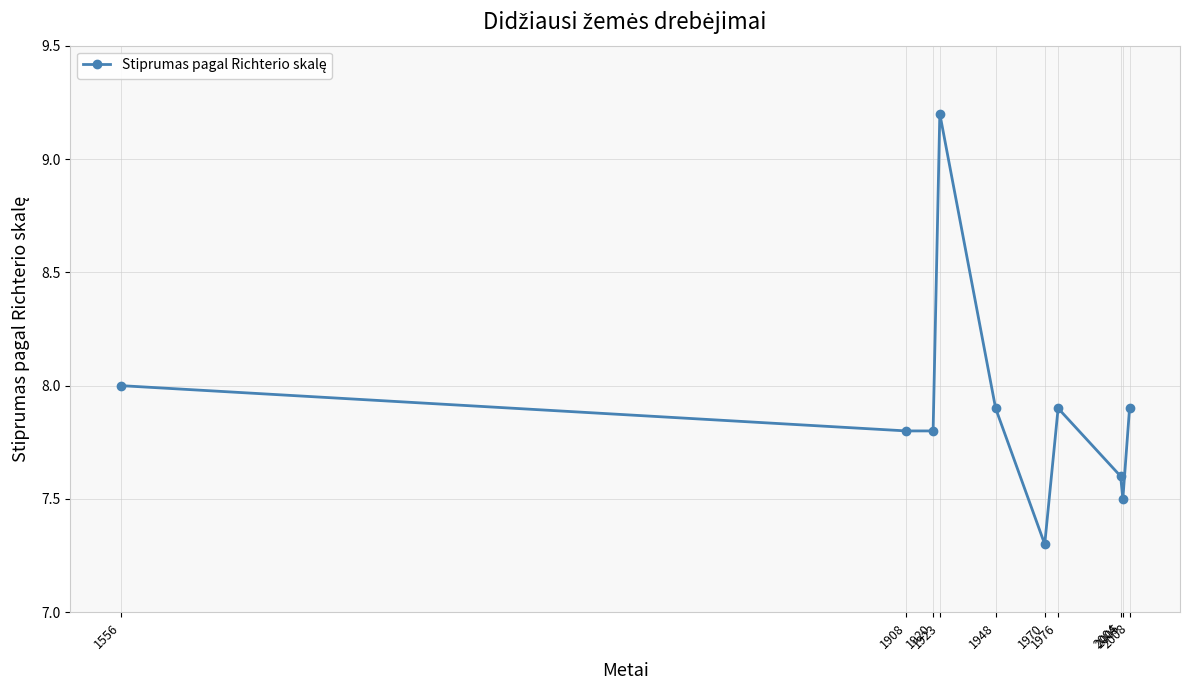

At which label is the value closest to 8?

1556